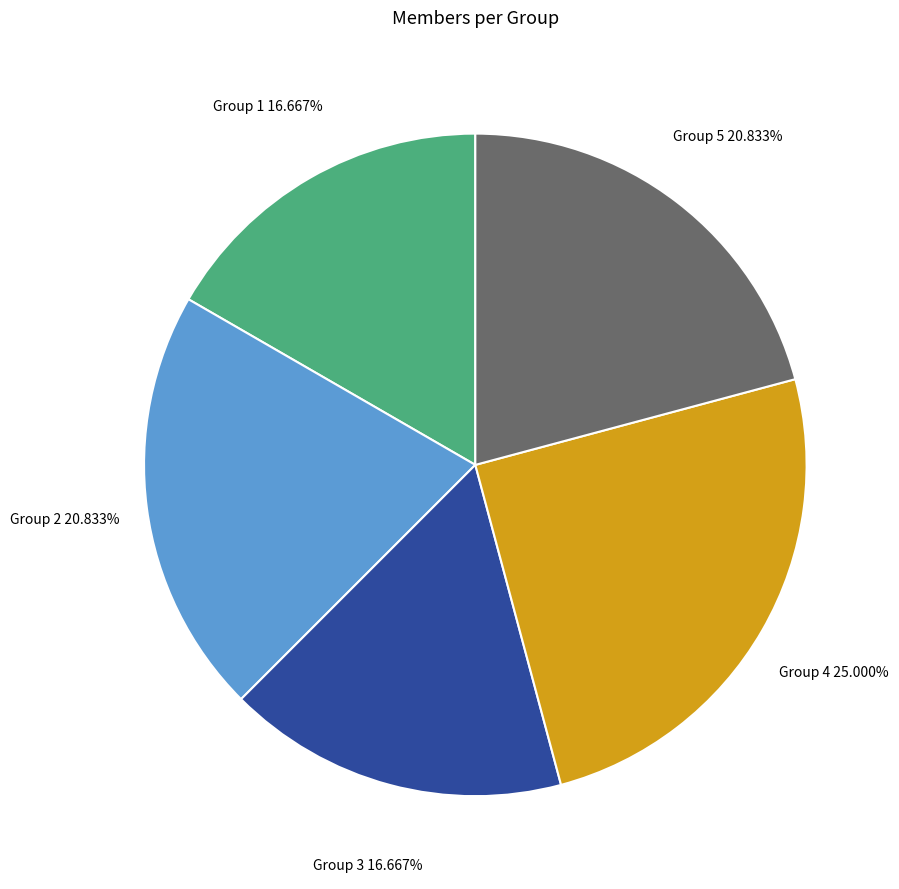

Is there a majority slice in this chart?

No